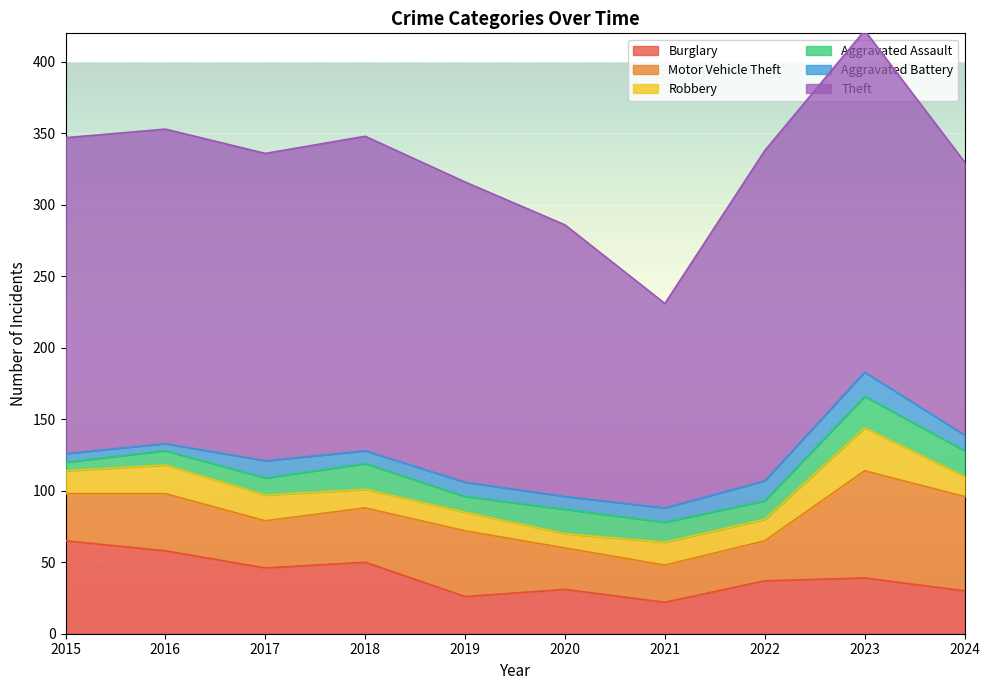

Which has a higher value, 2021 or 2016?

2016